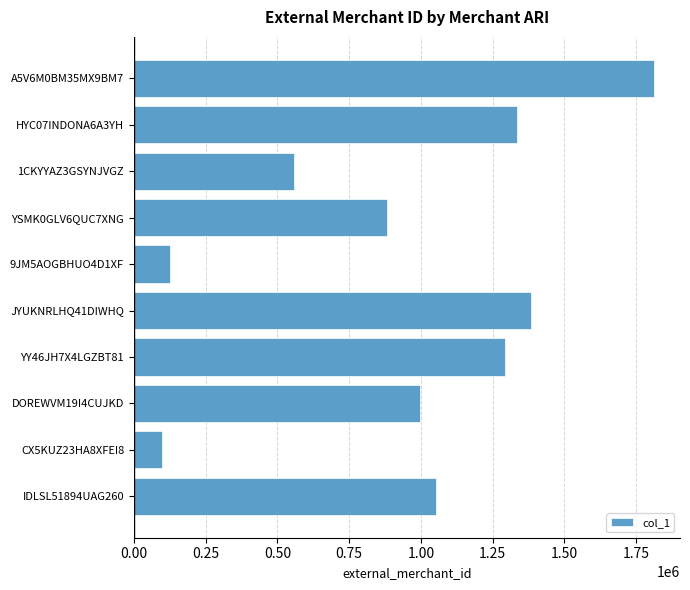

Rank the categories by value from highest to lowest.

A5V6M0BM35MX9BM7, JYUKNRLHQ41DIWHQ, HYC07INDONA6A3YH, YY46JH7X4LGZBT81, IDLSL51894UAG260, DOREWVM19I4CUJKD, YSMK0GLV6QUC7XNG, 1CKYYAZ3GSYNJVGZ, 9JM5AOGBHUO4D1XF, CX5KUZ23HA8XFEI8